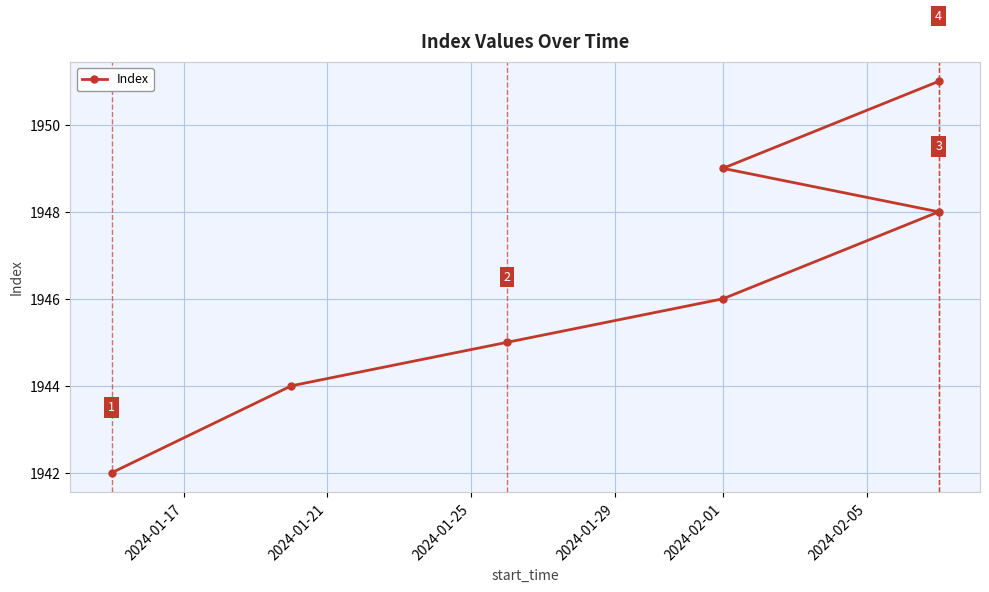

True or false: the data has more than 1 interior local peaks.

False